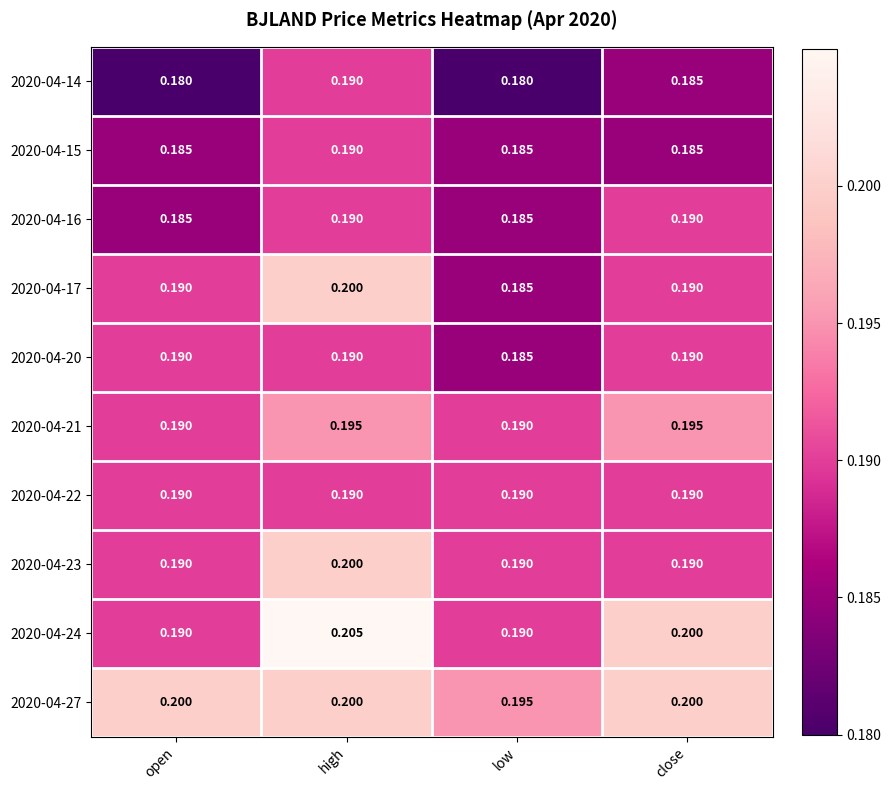

How many categories are shown in the chart?

4